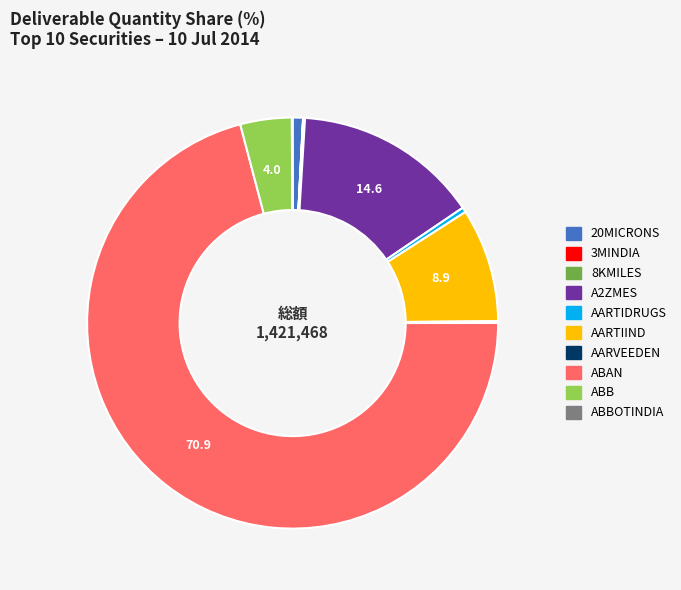

Is there any slice that represents more than half of the pie?

Yes